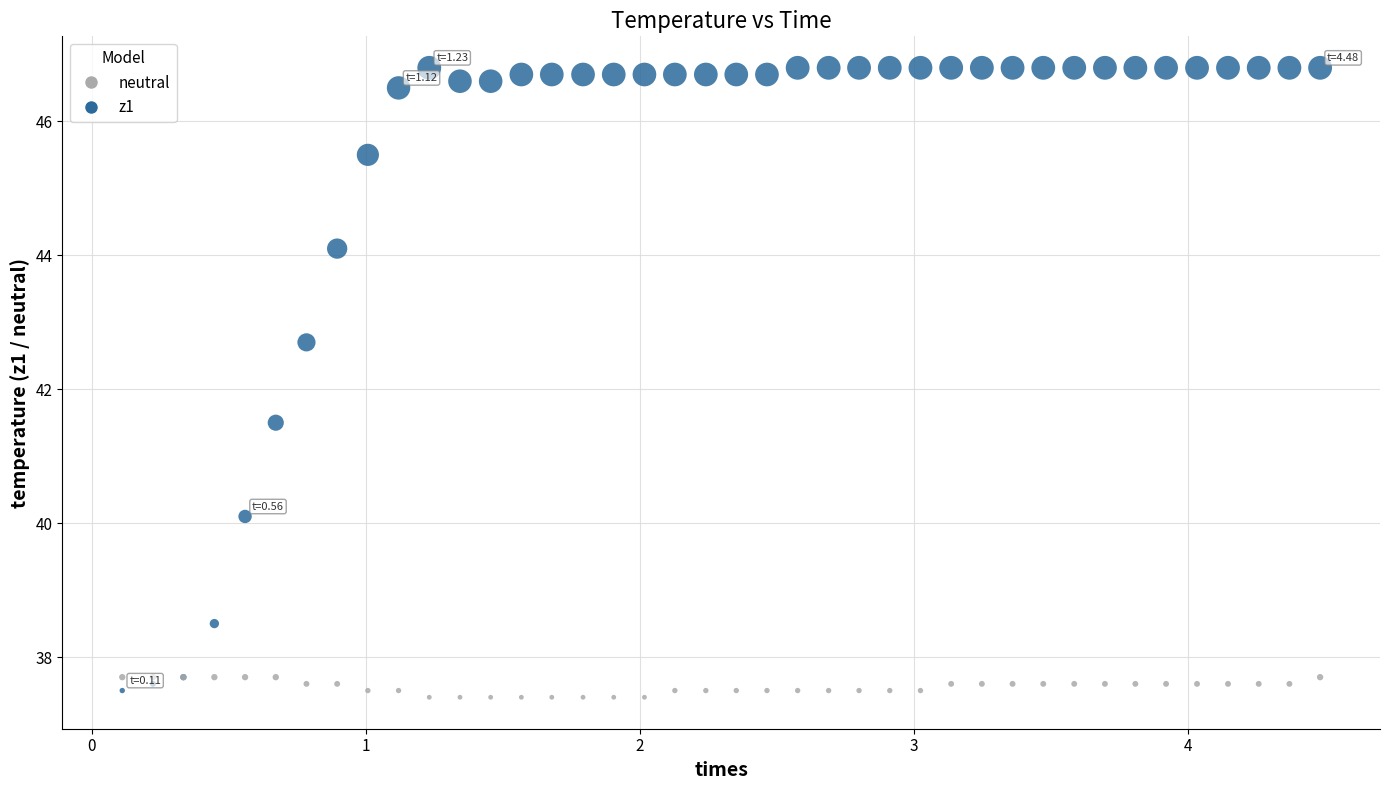

What is the X range (max minus min) for the scatter plot?

4.4